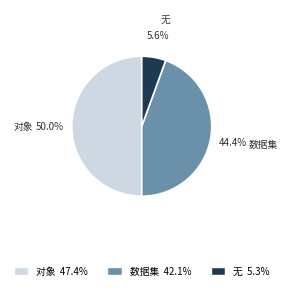

What percentage do 对象 and 数据集 together represent?

94.4%